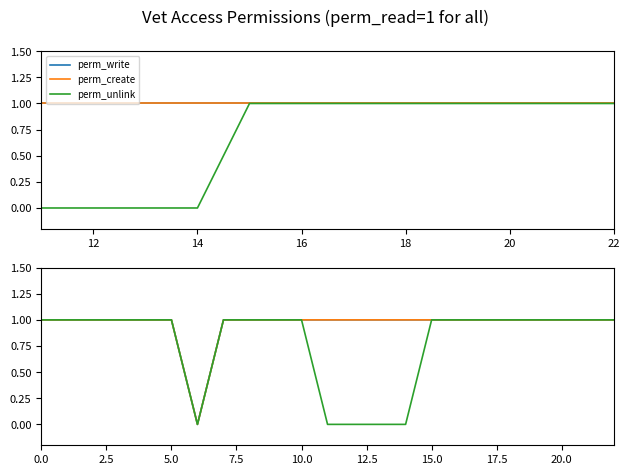

Between 16 and 7, which is larger?

16